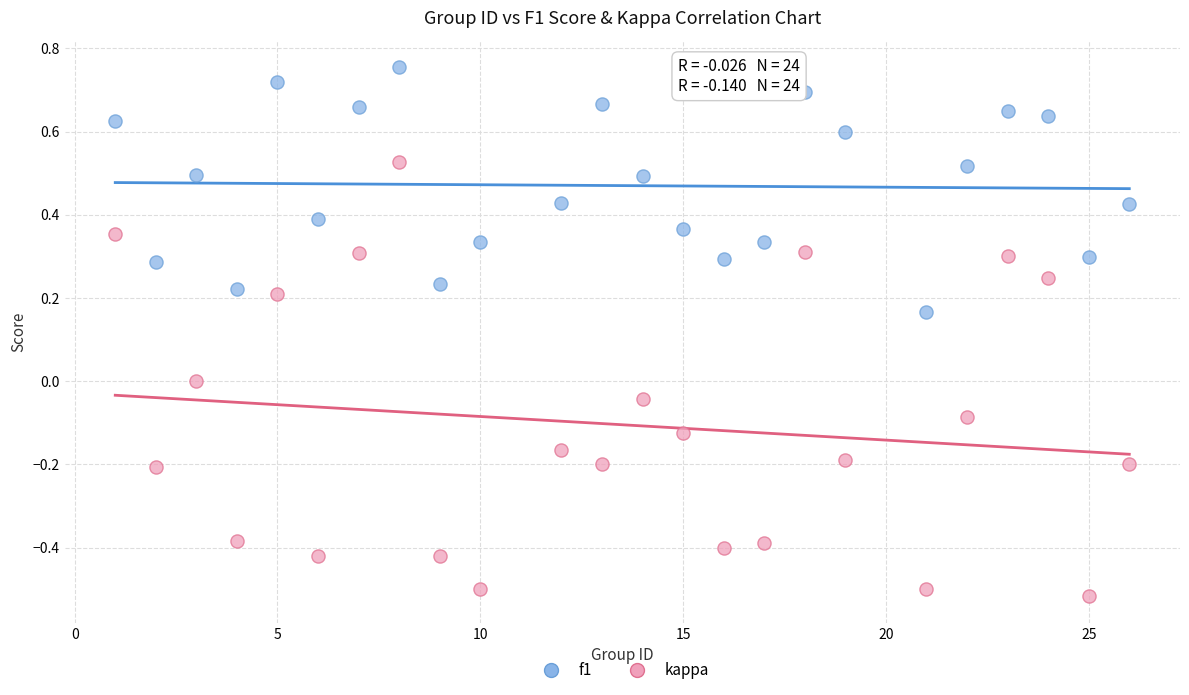

Which series has the widest spread of Y values?

kappa